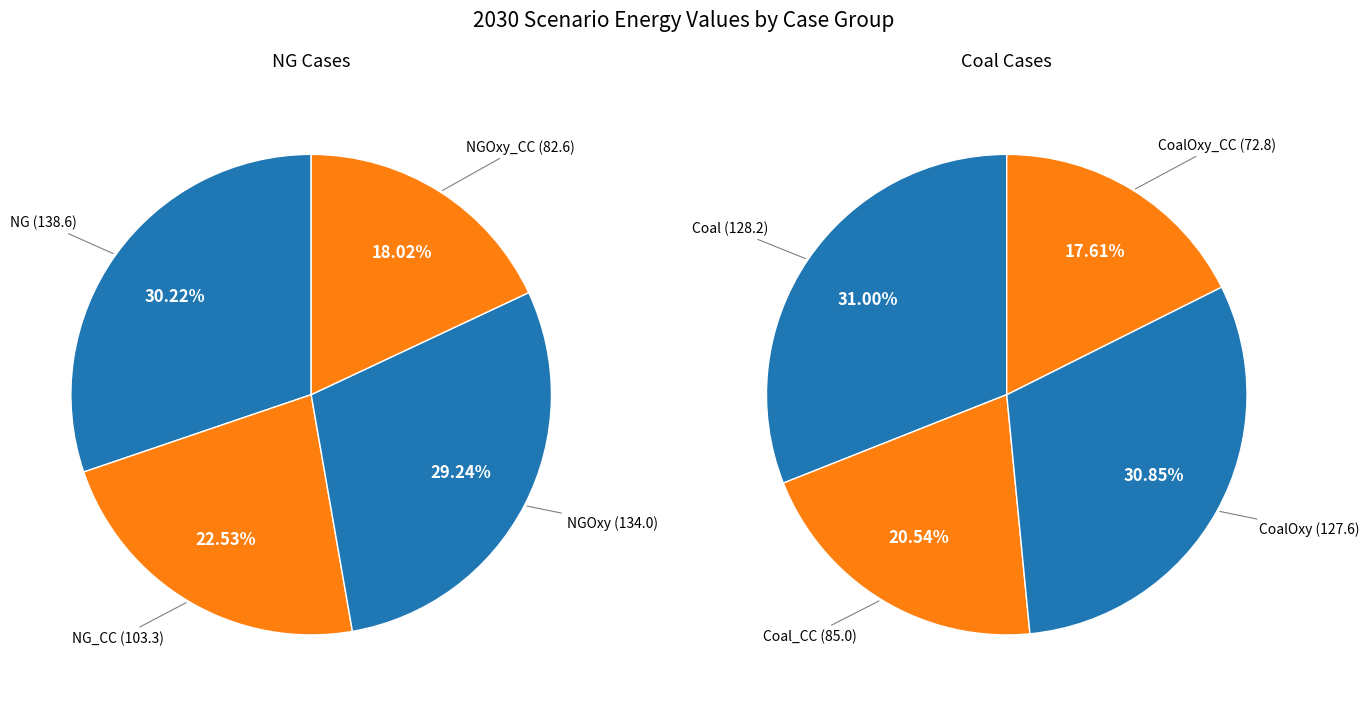

Which slice is the largest?

NG